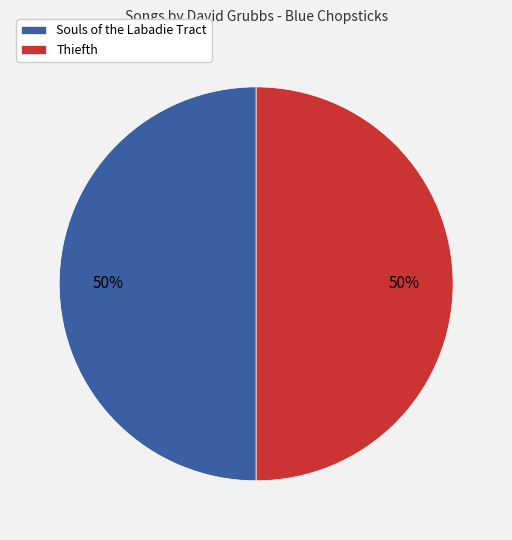

The Thiefth slice represents 56% of the pie. True or false?

False